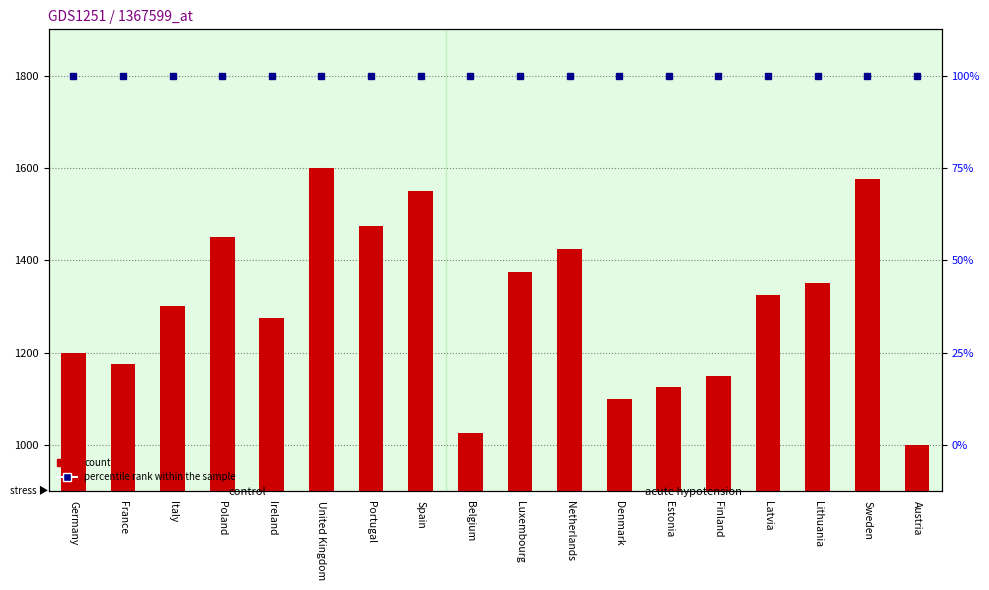

Where is the data nearest to the value 1300?

Italy